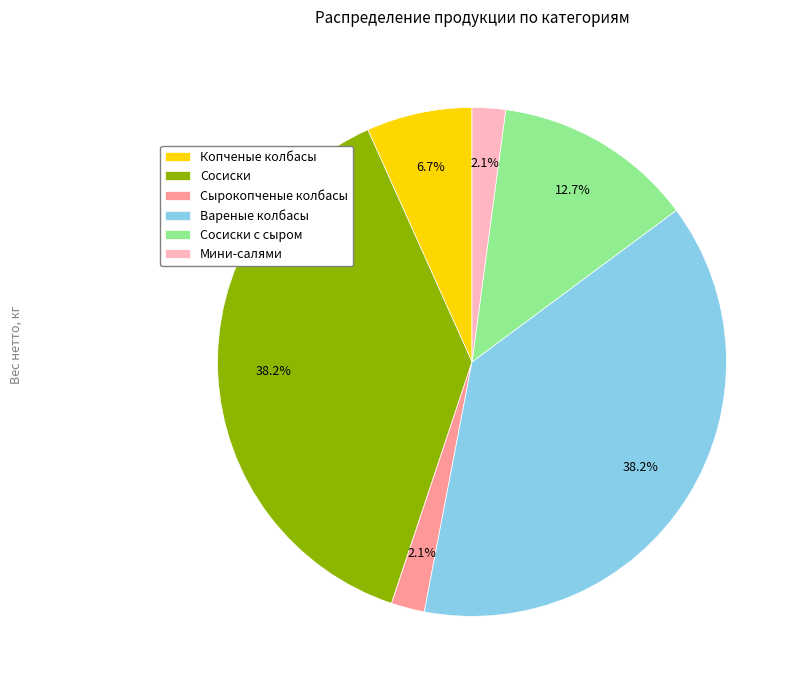

Do Мини-салями and Вареные колбасы together represent more than half of the pie?

No